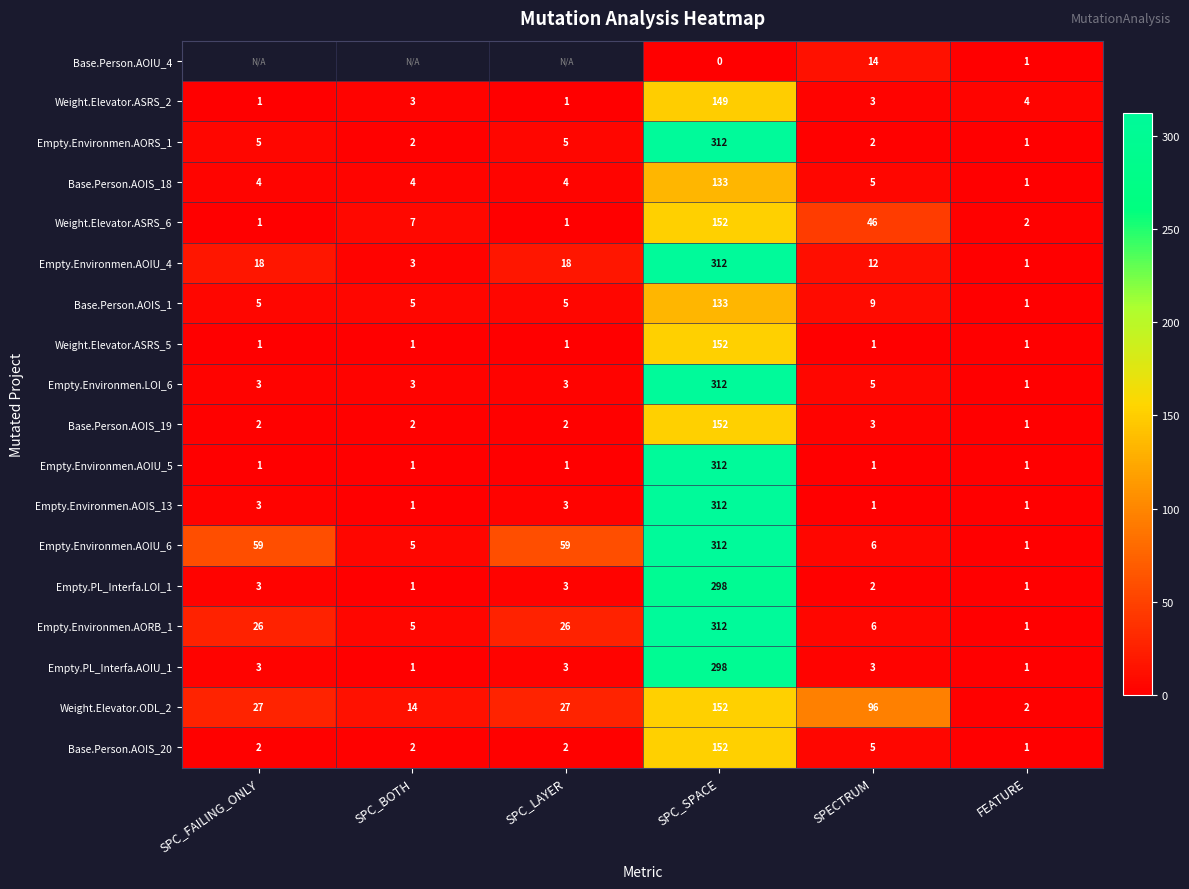

What is the total value across all series at SPECTRUM?

220